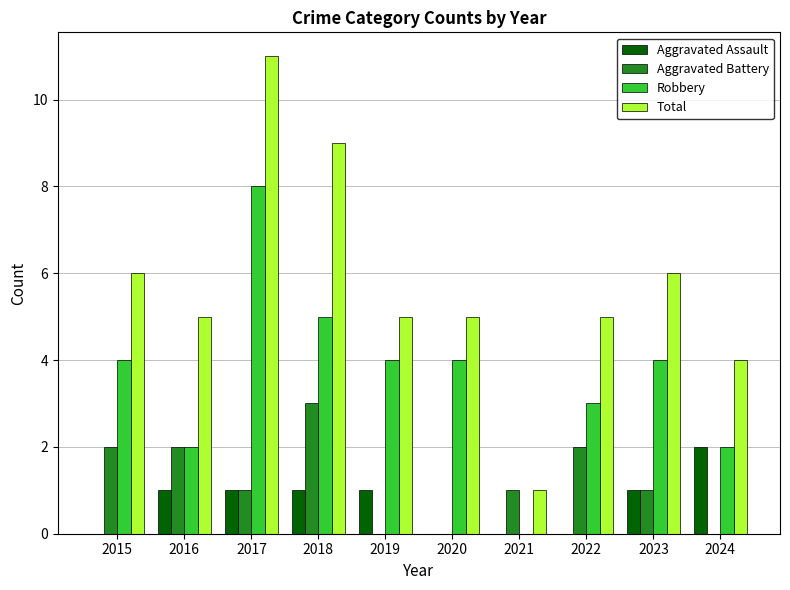

Which series has the largest total across all categories?

Total